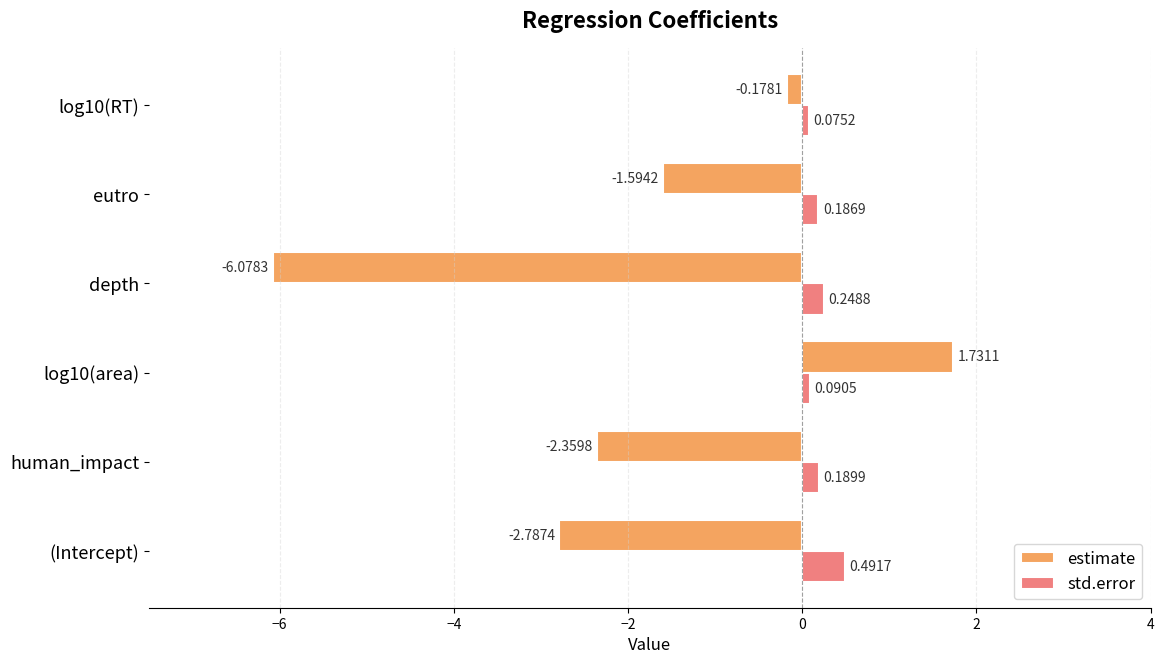

What are all the series names shown in the legend?

estimate, std.error